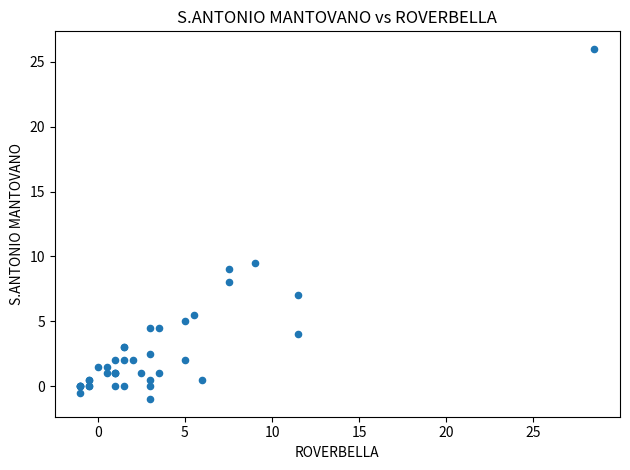

What Y value in the scatter plot is closest to 12?

9.5